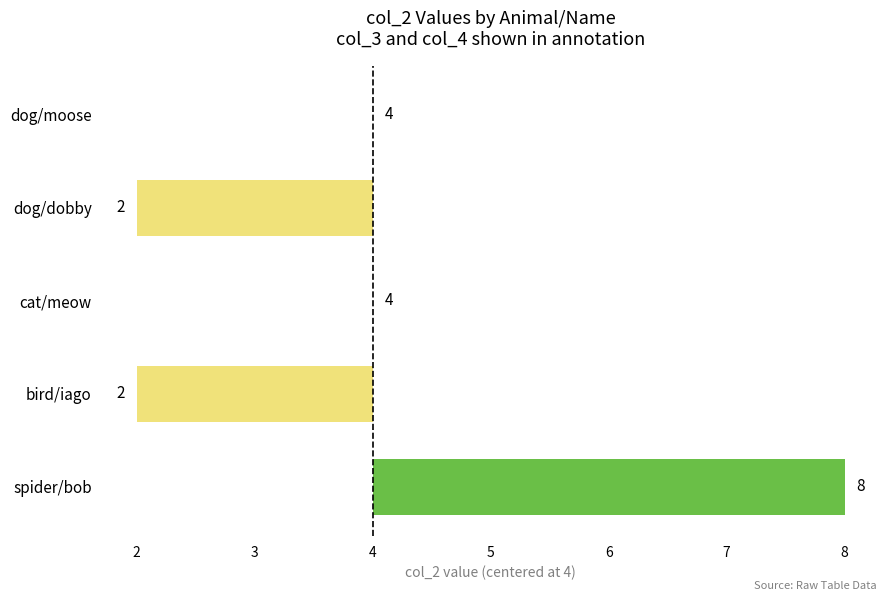

Does the chart contain stacked bars?

No